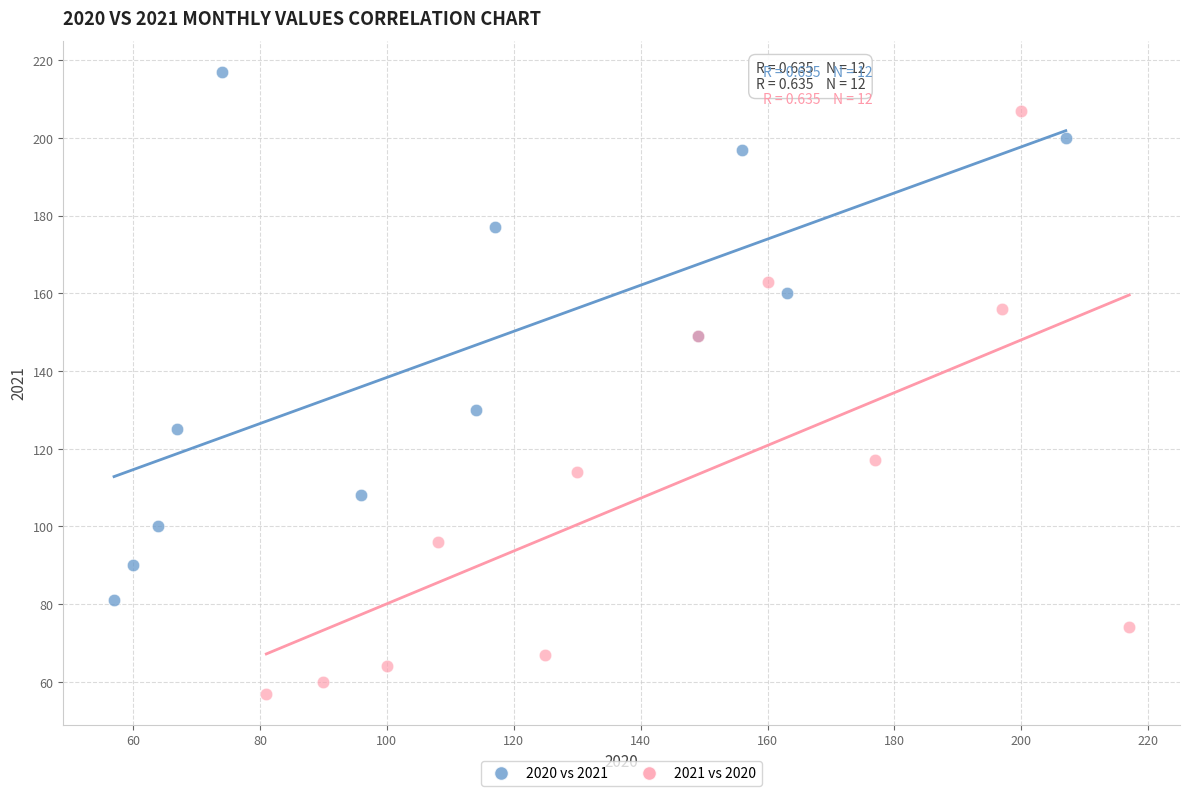

Which series contains the highest Y value?

2020 vs 2021